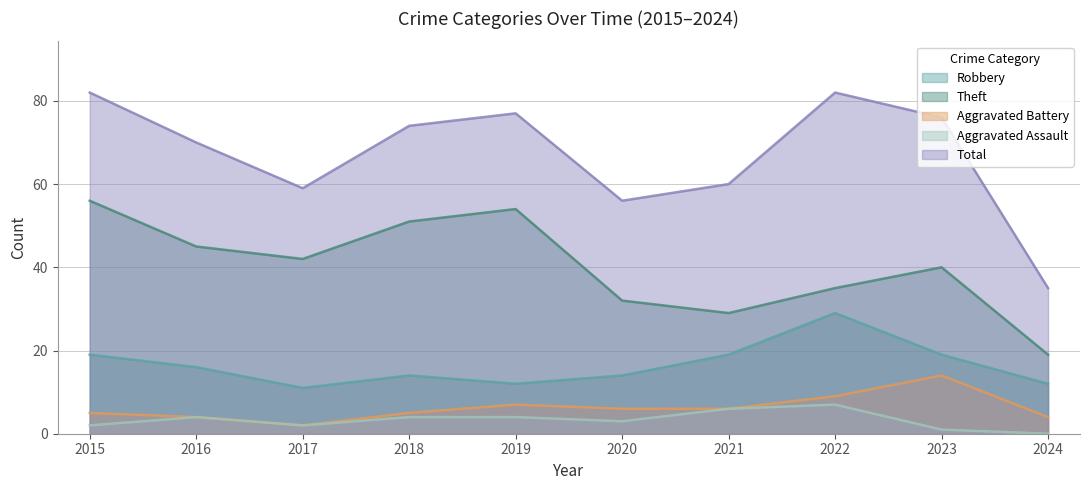

True or false: Aggravated Assault has a value of 4 at 2019.

True